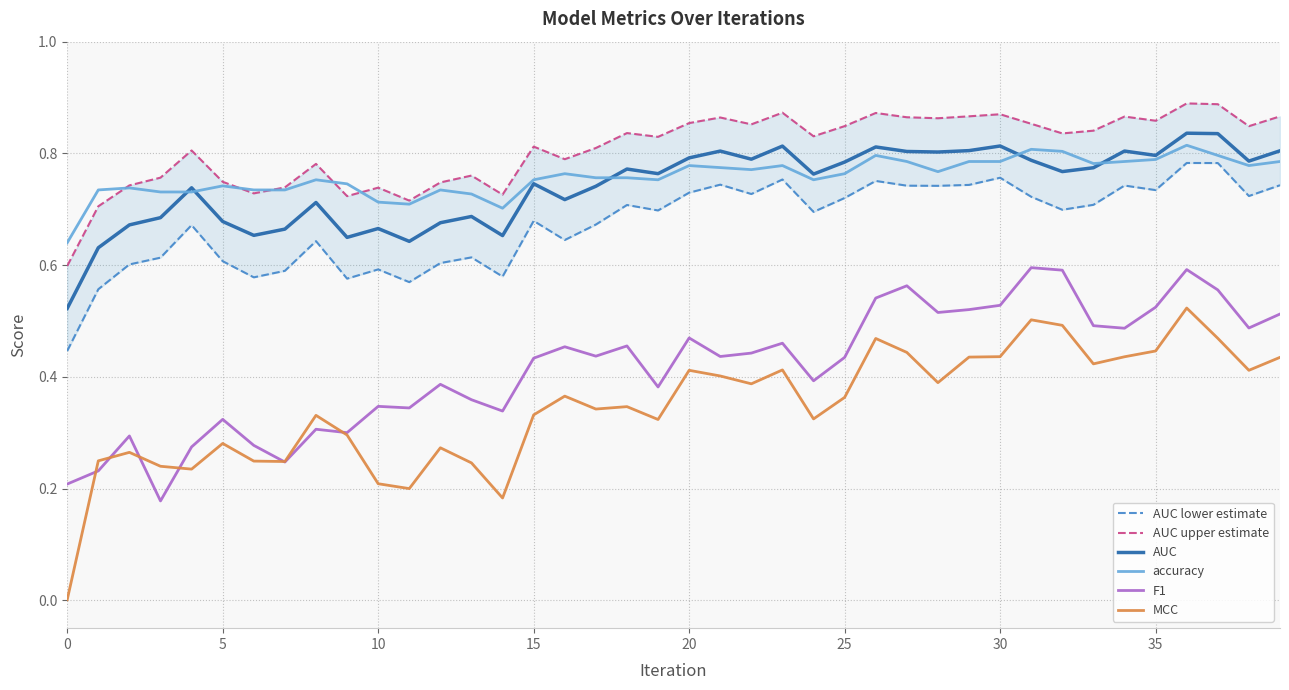

Which series has the largest total across all categories?

AUC upper estimate